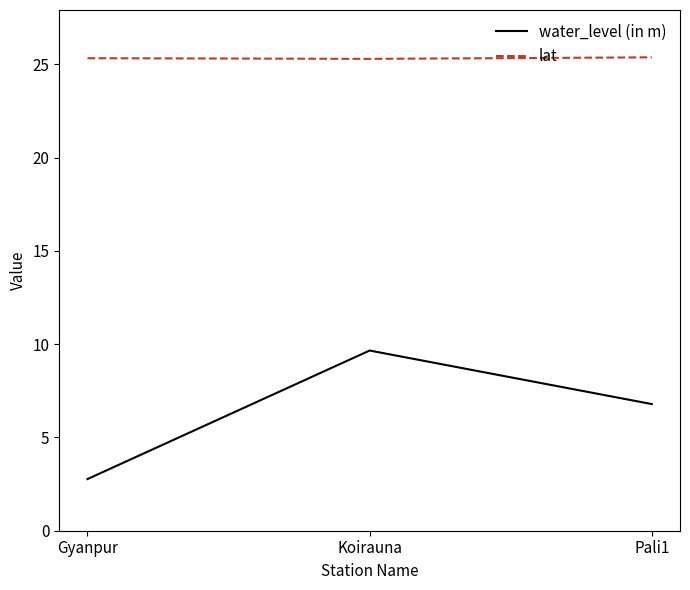

Does the chart display data point markers on the line(s)?

No